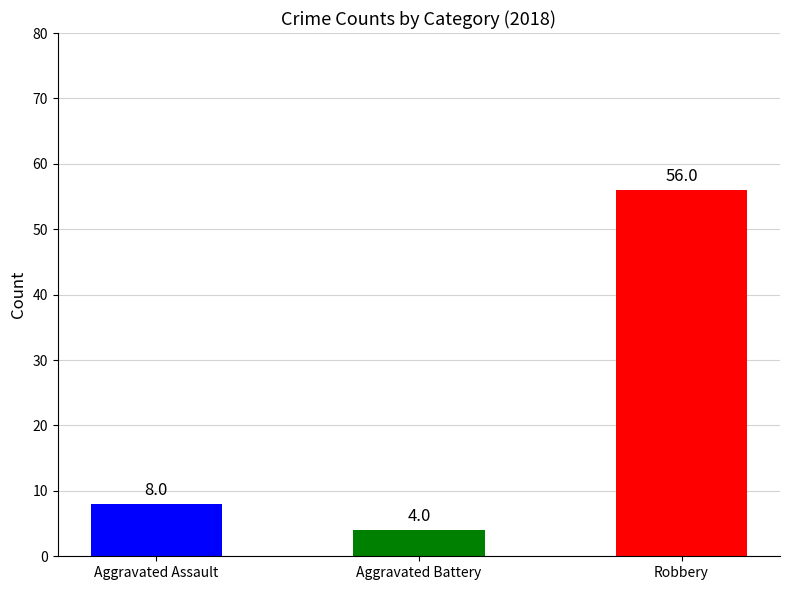

Are the bars horizontal?

No